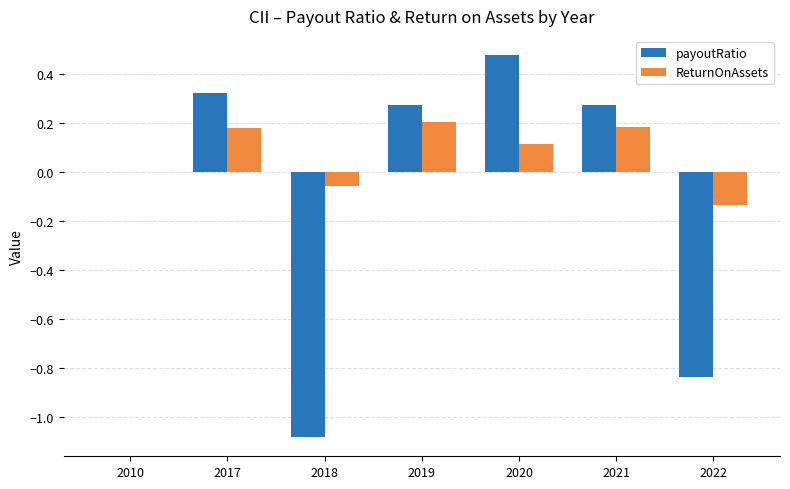

What is the sum of the payoutRatio values at 2020 and 2019?

0.7